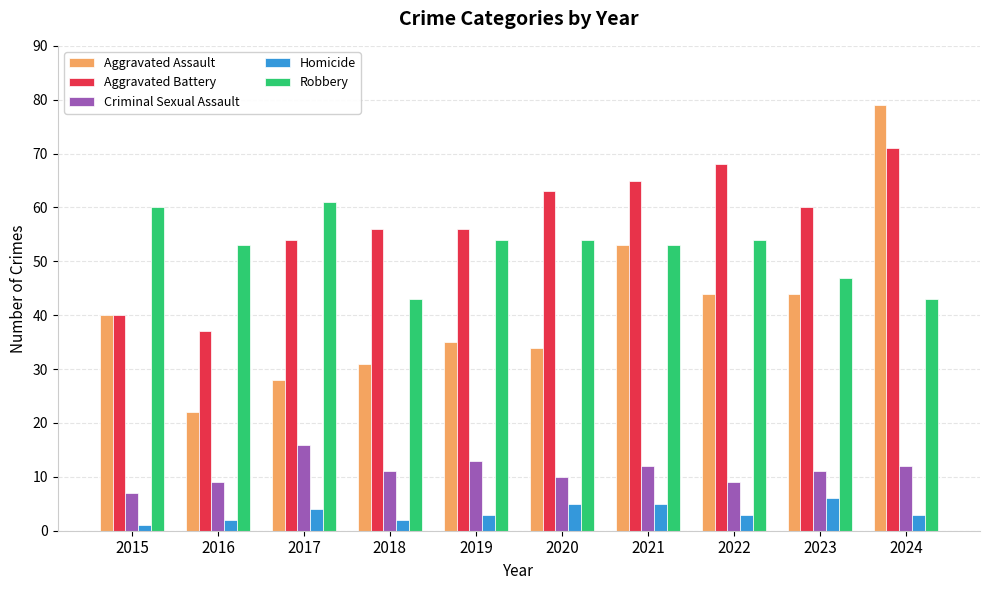

What is the maximum value shown in the chart?

79